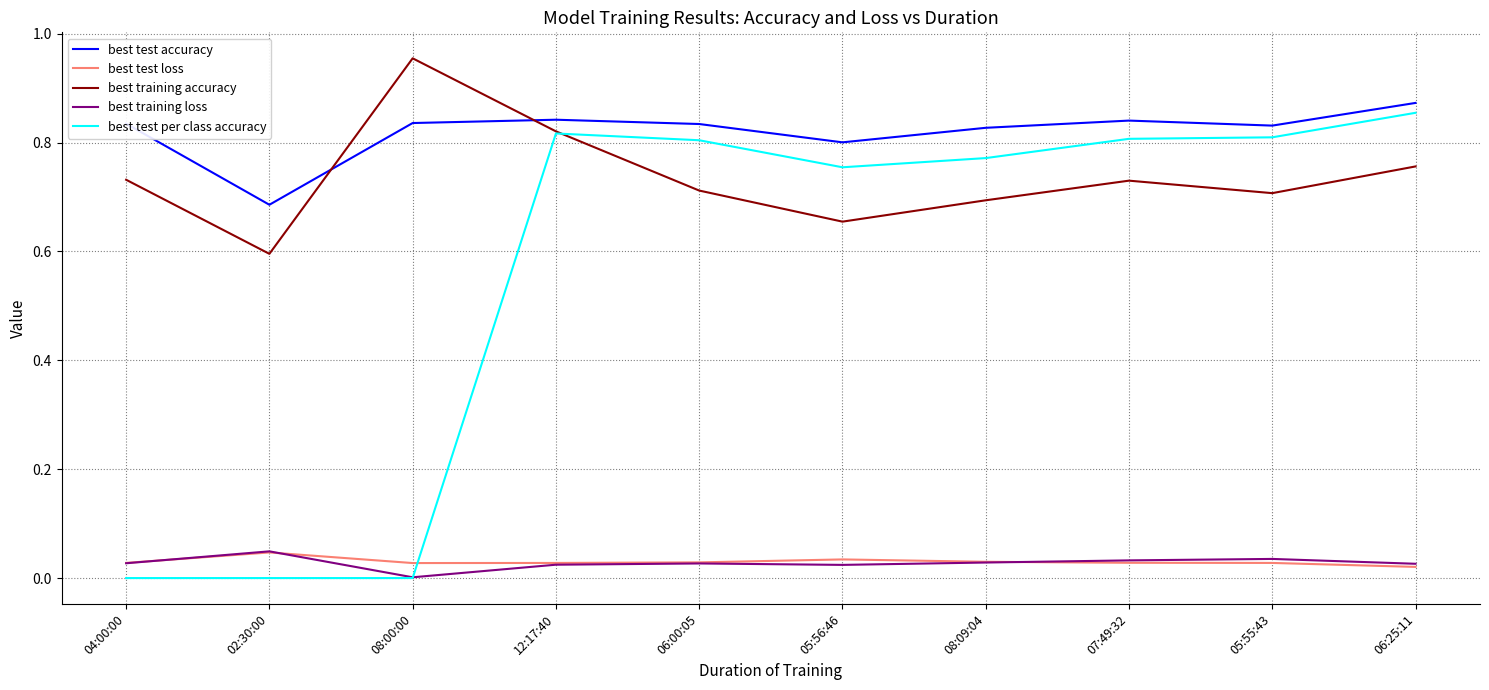

At how many categories does at least one series exceed 0?

10